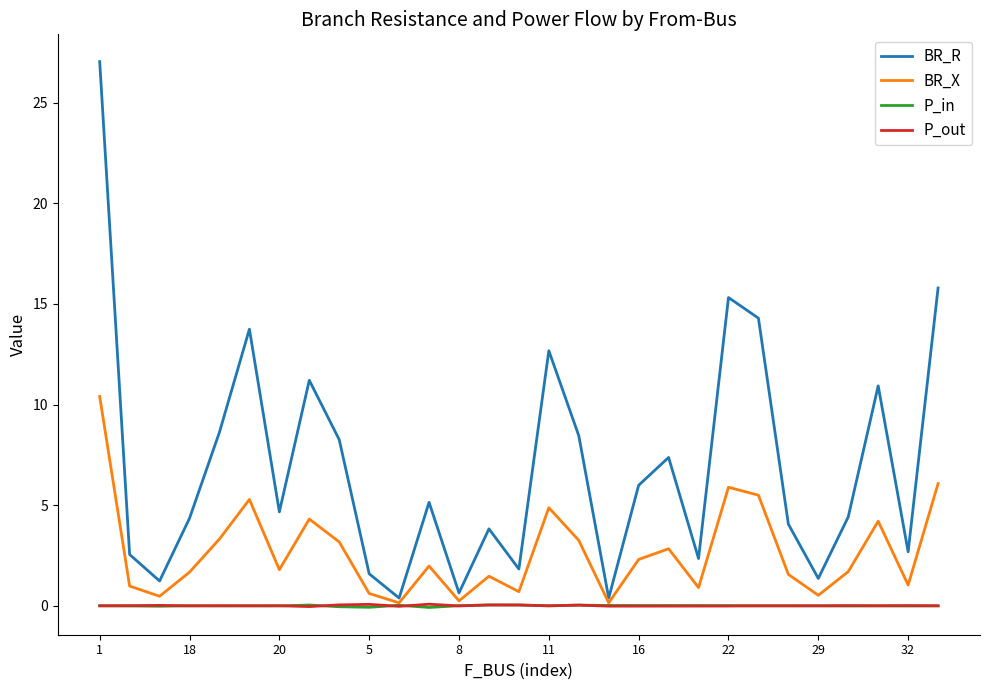

Which series has the largest total across all categories?

BR_R